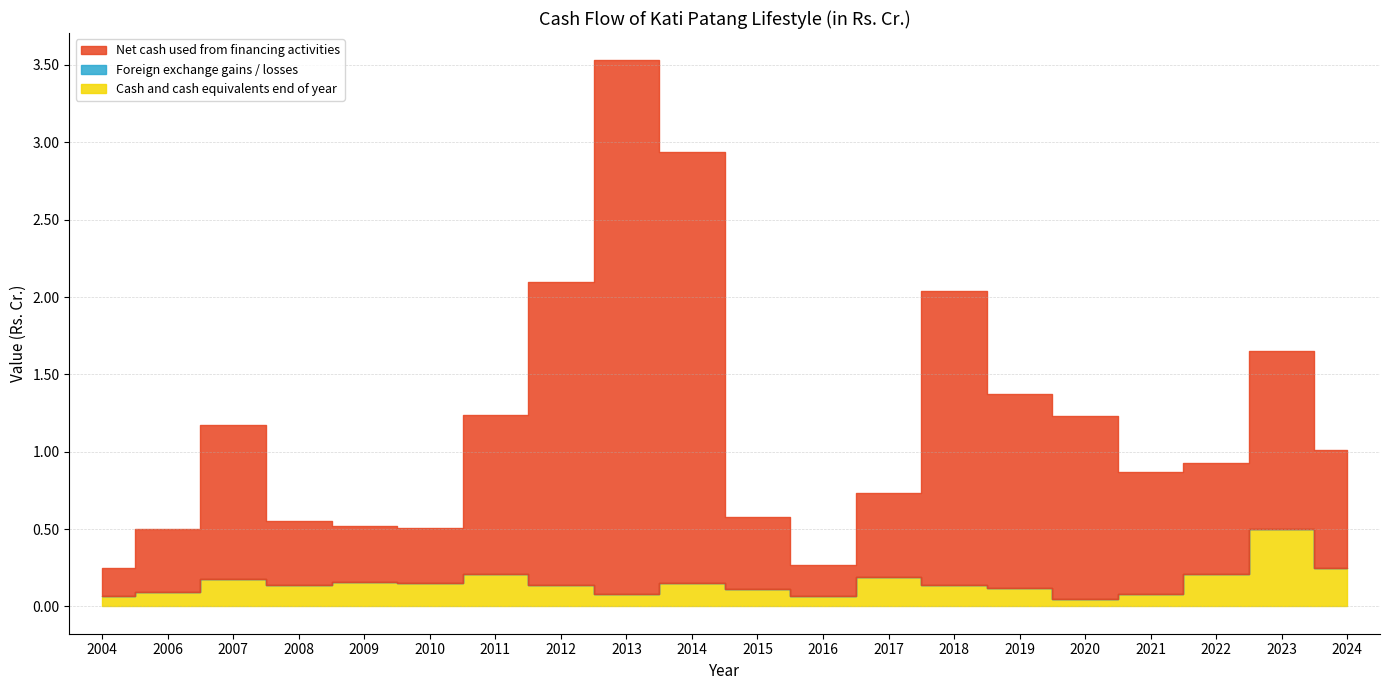

What are all the series names shown in the legend?

Net cash used from financing activities, Foreign exchange gains / losses, Cash and cash equivalents end of year